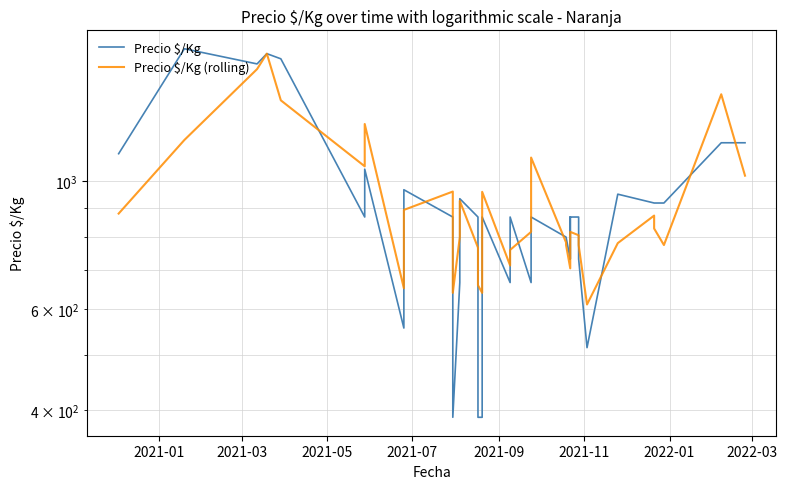

What is the difference between the second highest and minimum values in the Precio $/Kg (rolling) series?

956